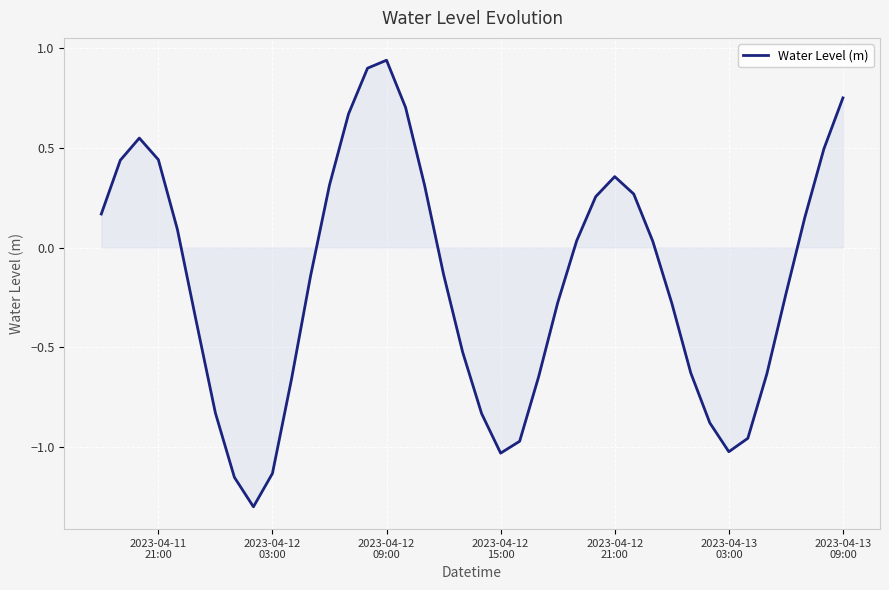

Count the number of categories in the chart.

40